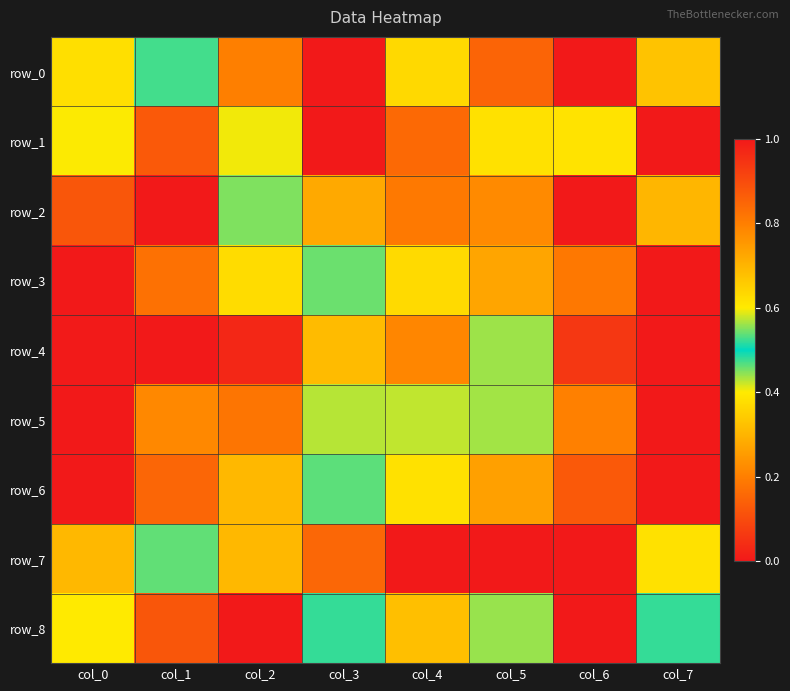

Which series has the widest spread of values?

row_0